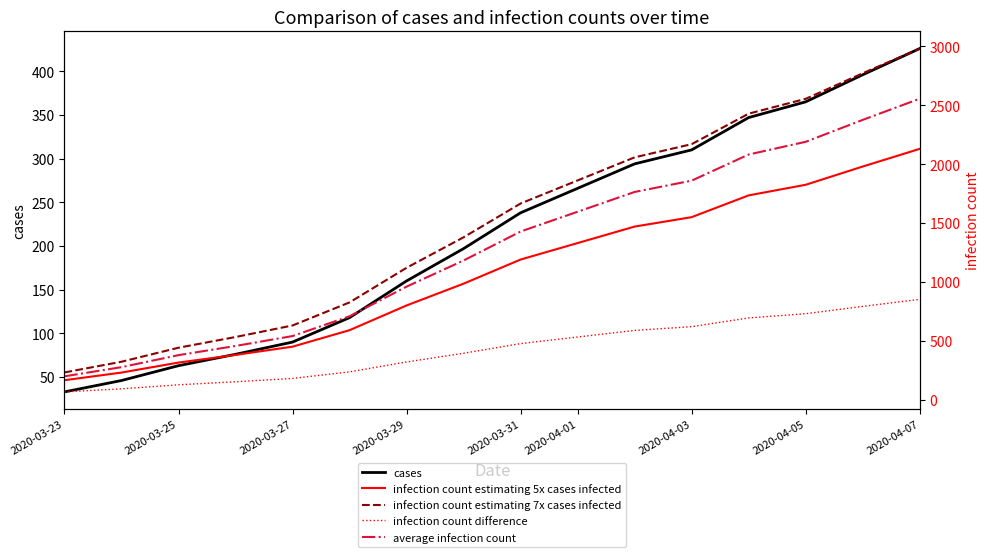

The cases series shows 238 at 2020-03-31. True or false?

True